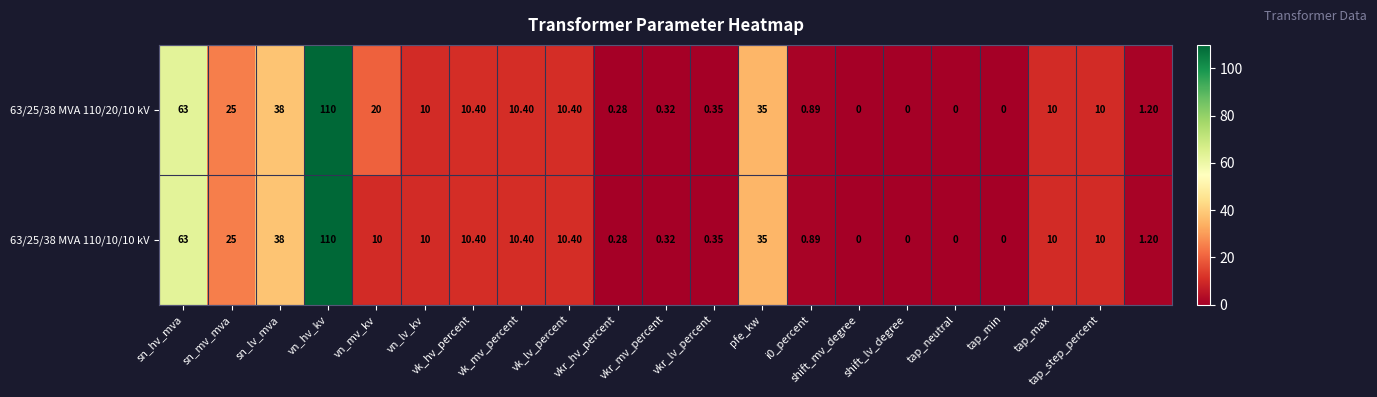

How many data points in 63/25/38 MVA 110/10/10 kV are less than 10?

9